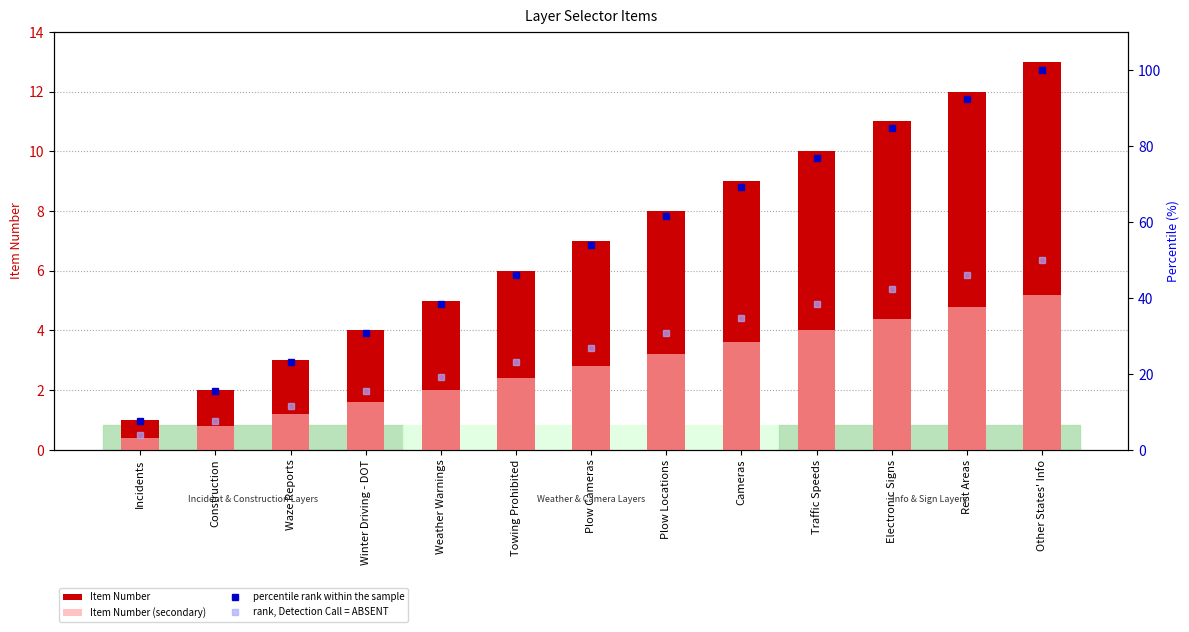

Which label corresponds to the smallest value in the chart?

Incidents